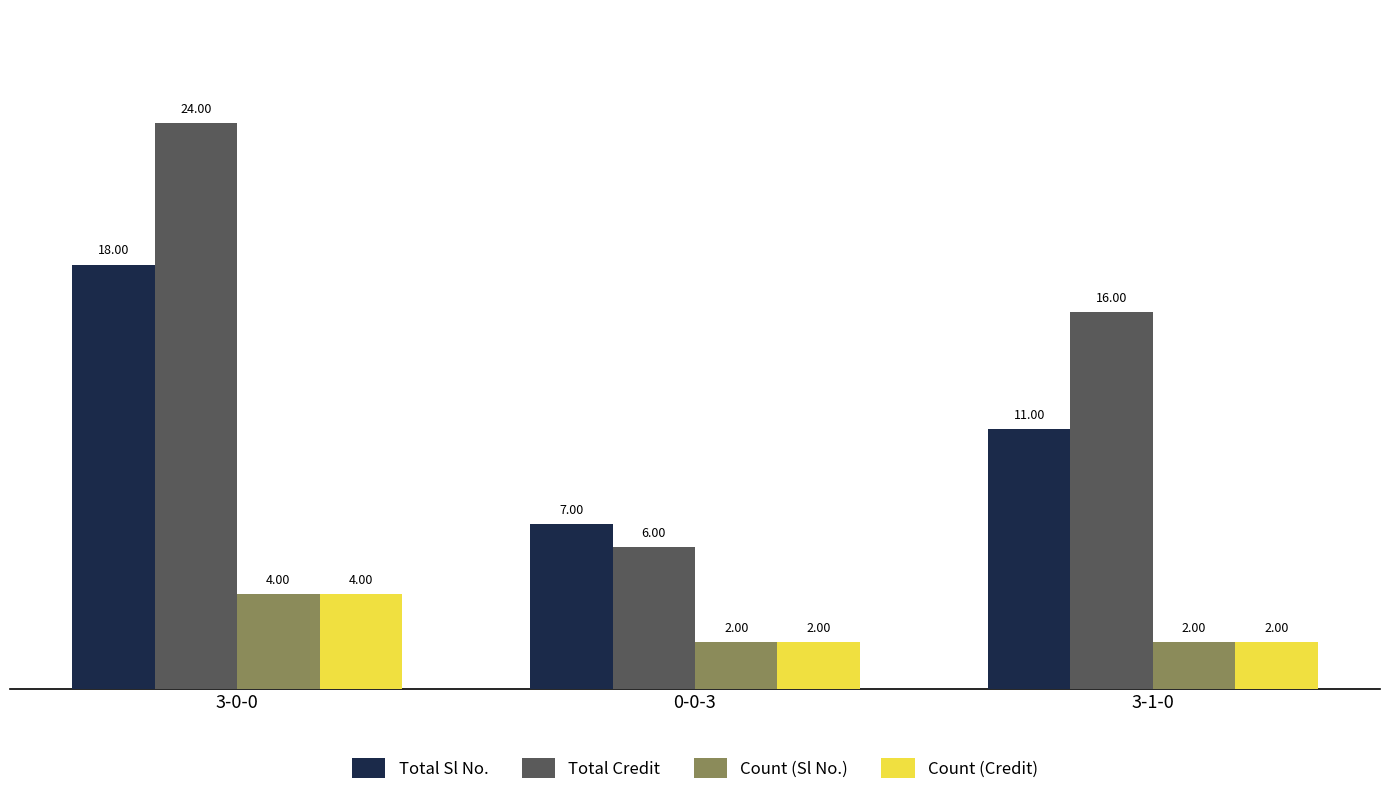

At which category is the sum across all series the highest?

3-0-0